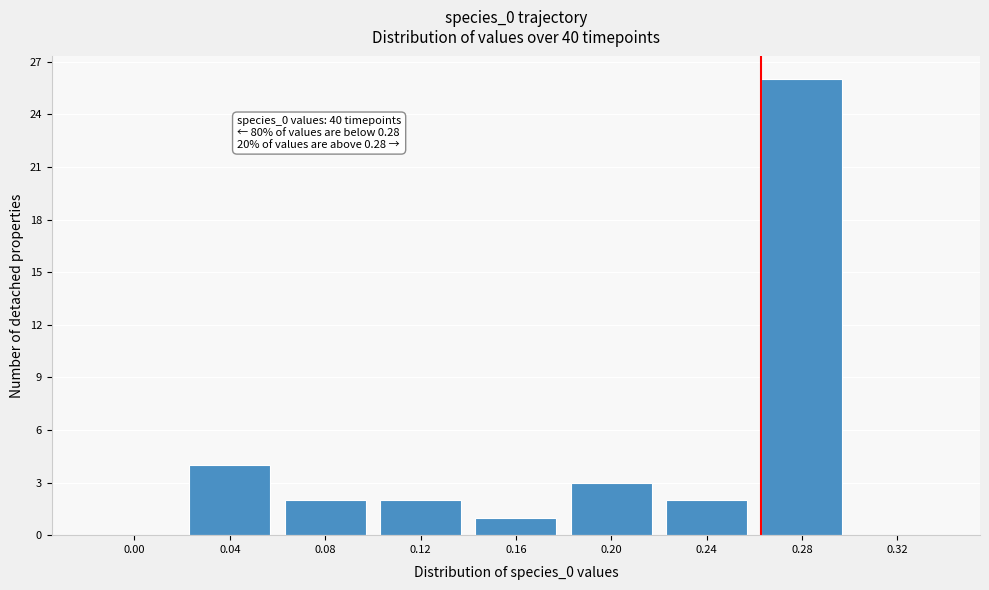

Reading left to right, extract all data points from this chart.

0.00=0	0.04=4	0.08=2	0.12=2	0.16=1	0.20=3	0.24=2	0.28=26	0.32=0